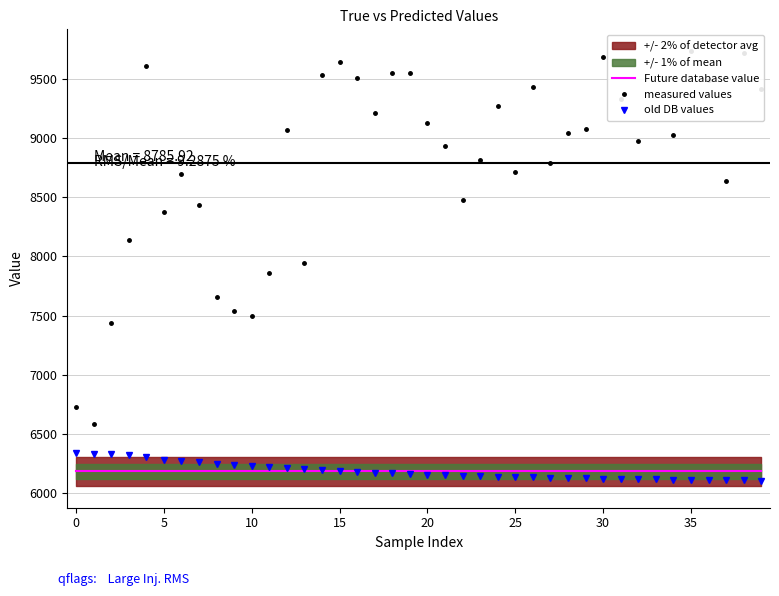

What is the highest value of the Future database value series?

6186.5